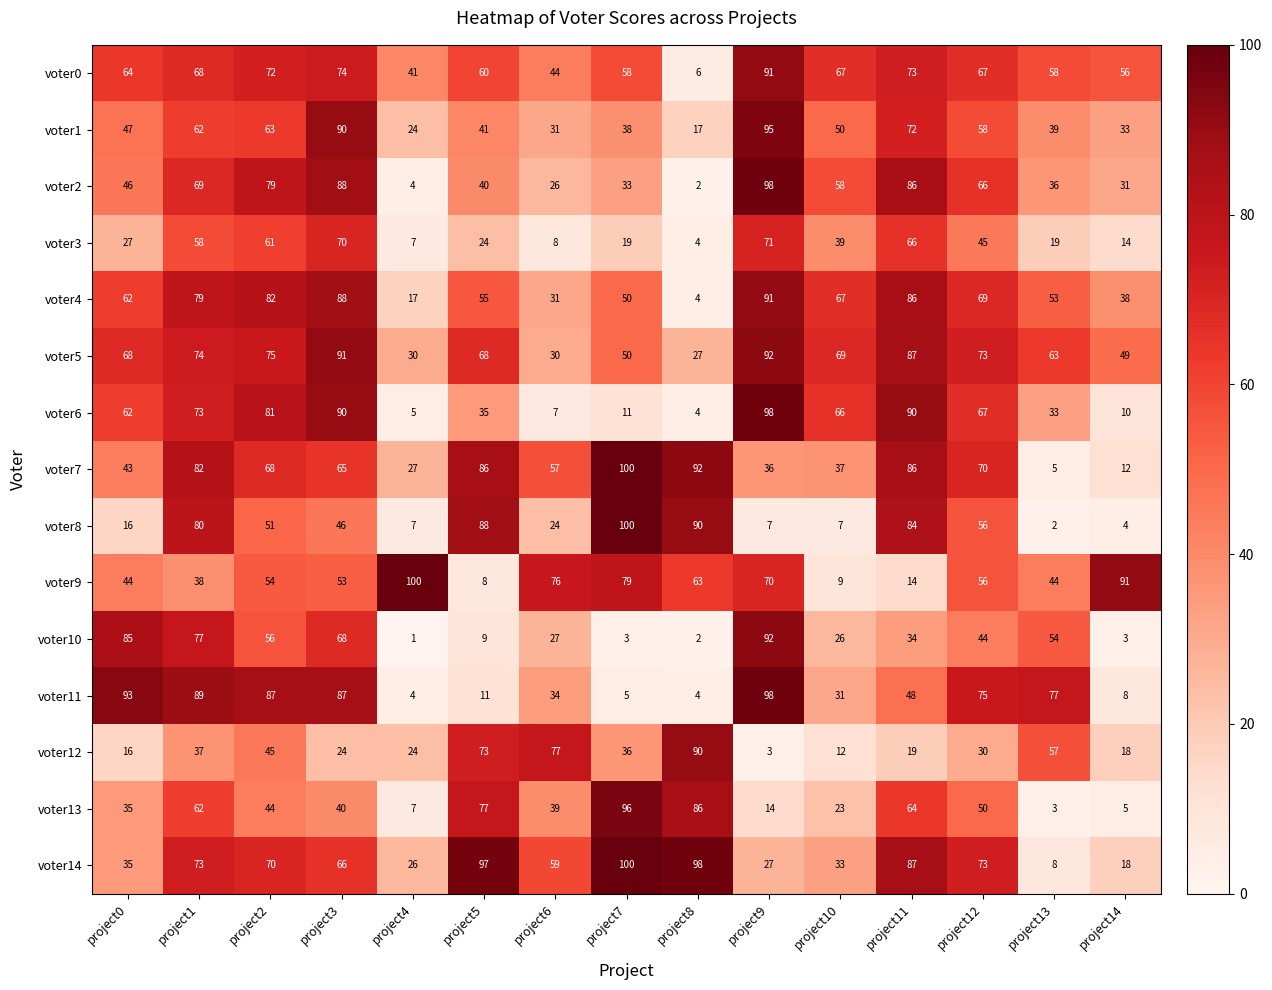

What is the total value across all series at project8?

589